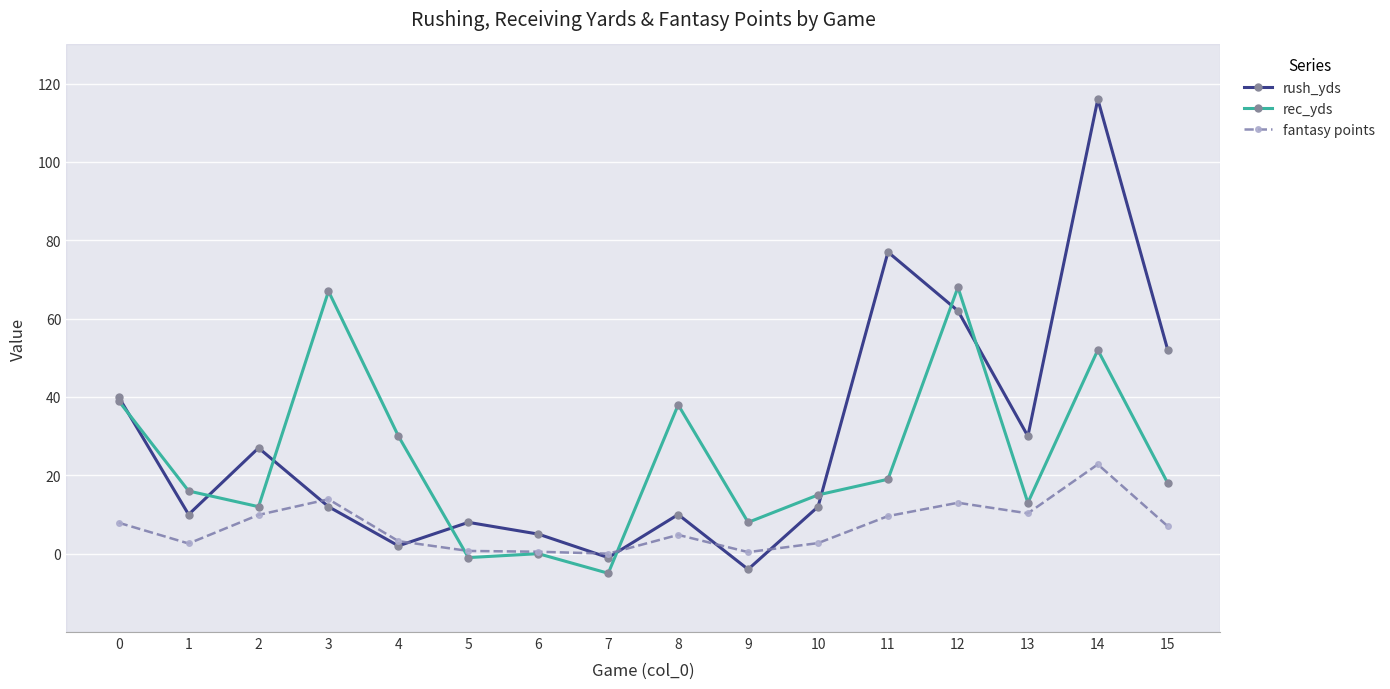

At which label does rush_yds reach its minimum?

9